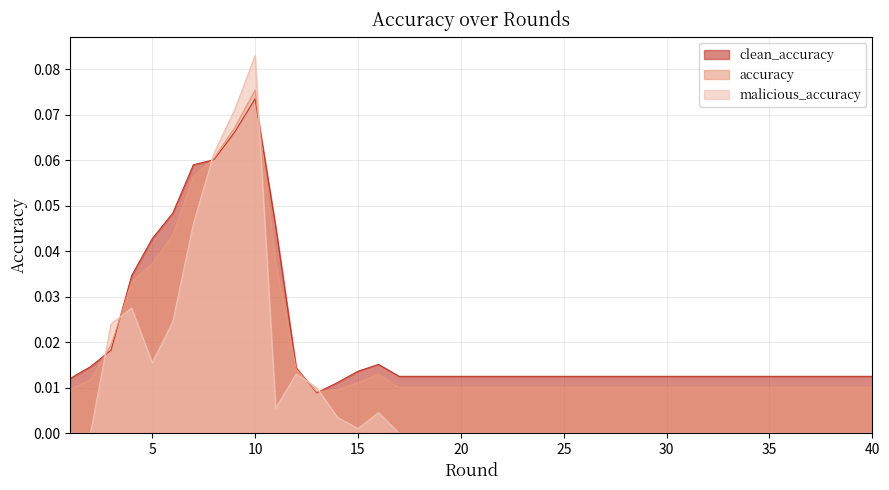

What is the greatest value displayed?

0.1